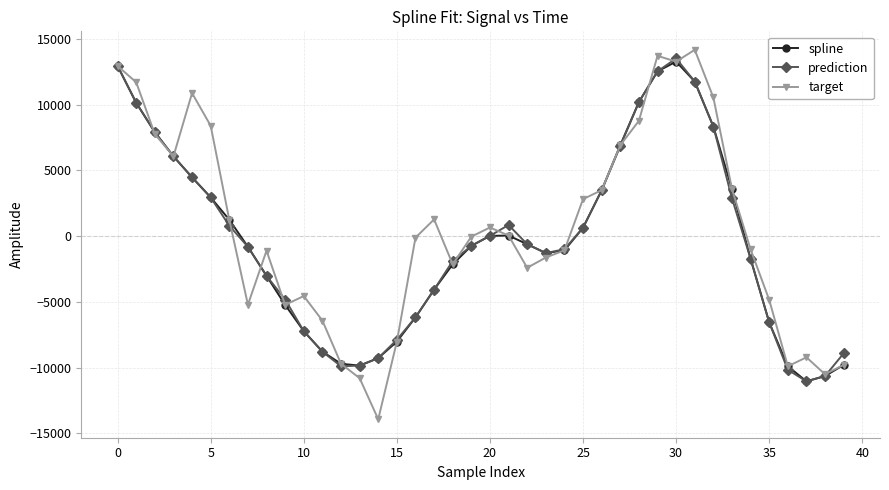

True or false: prediction has more than 0 interior local peaks.

True